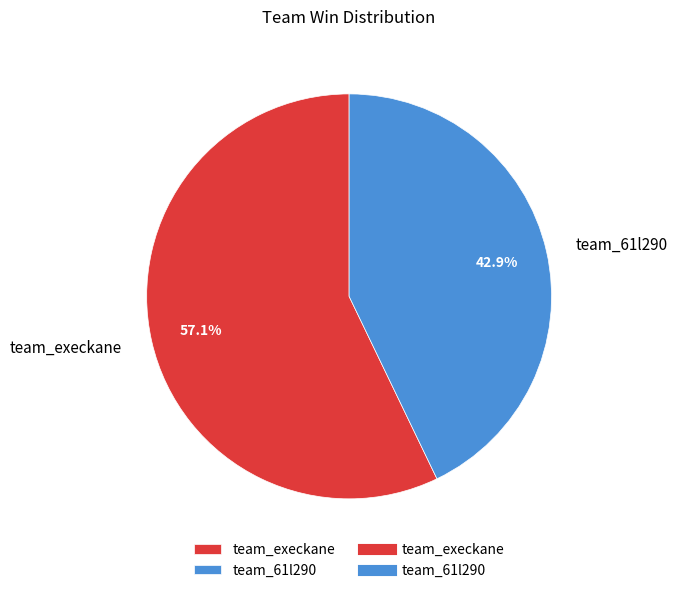

Between team_execkane and team_61l290, which is larger?

team_execkane